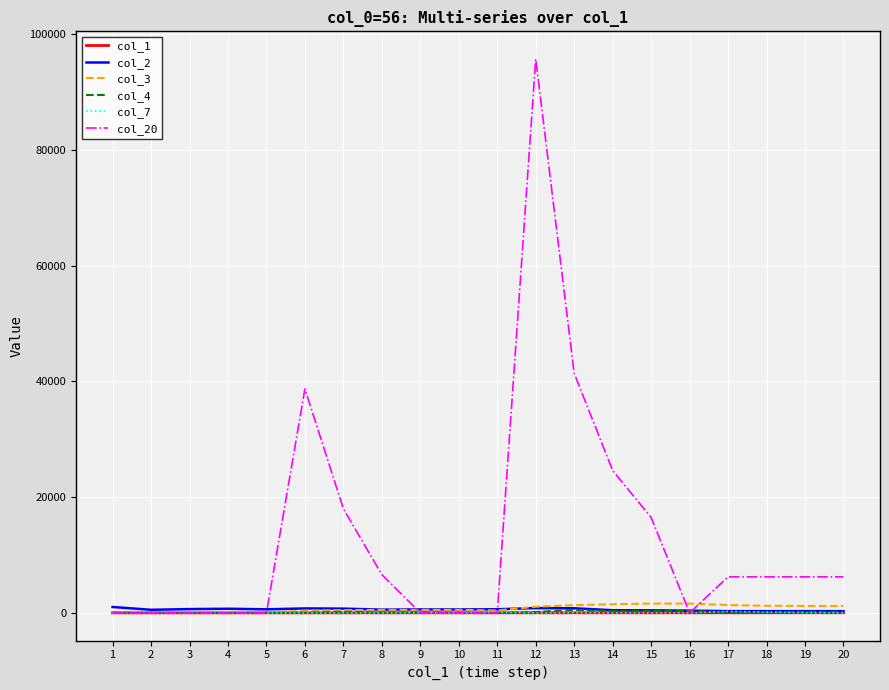

What are all the series names shown in the legend?

col_1, col_2, col_3, col_4, col_7, col_20